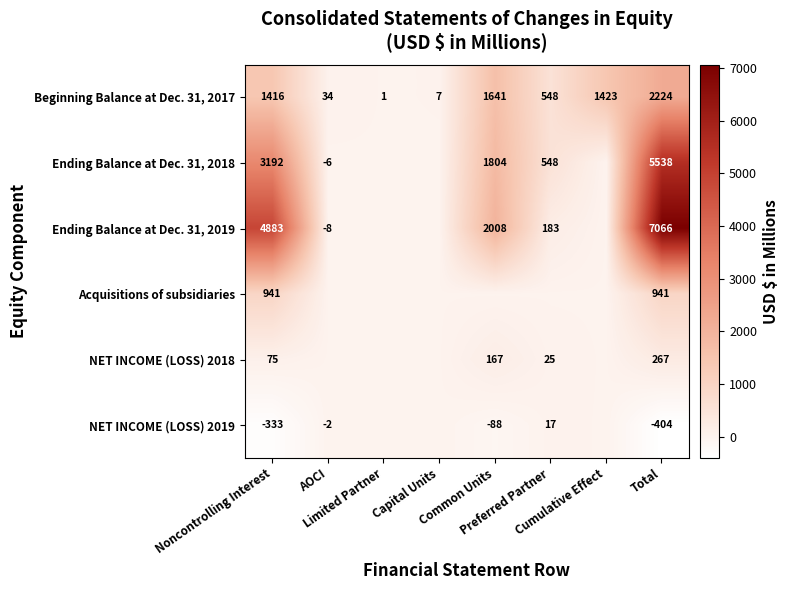

What is the highest value of the Beginning Balance at Dec. 31, 2017 series?

2224